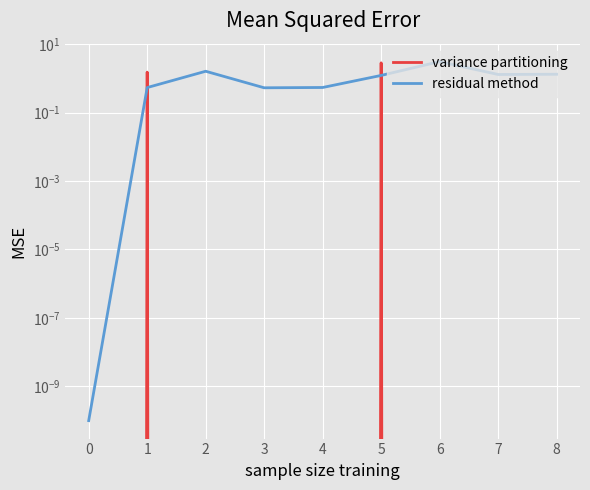

How many data points in variance partitioning are above 0?

2